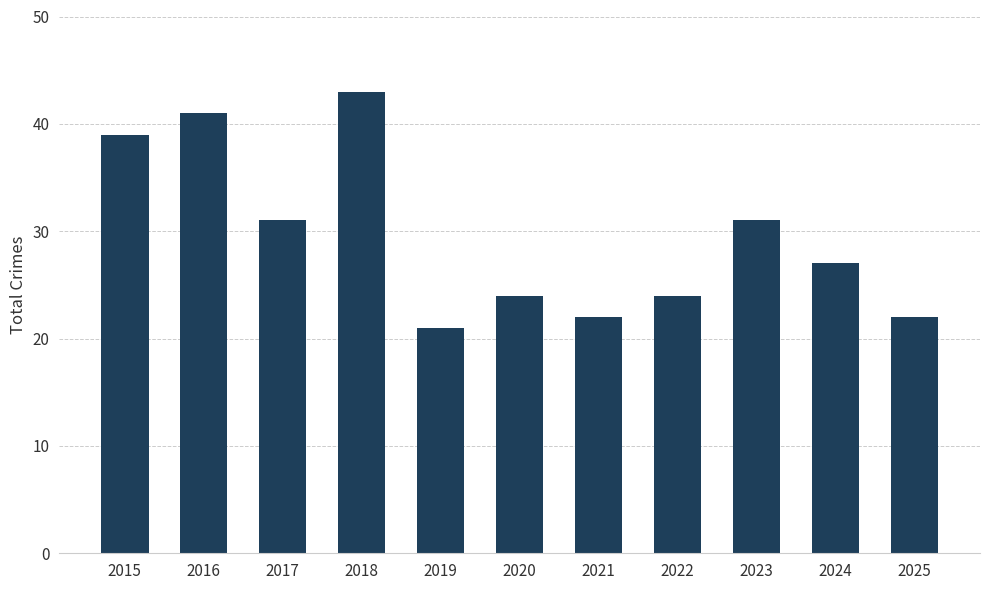

What is the difference between the maximum and minimum values?

22